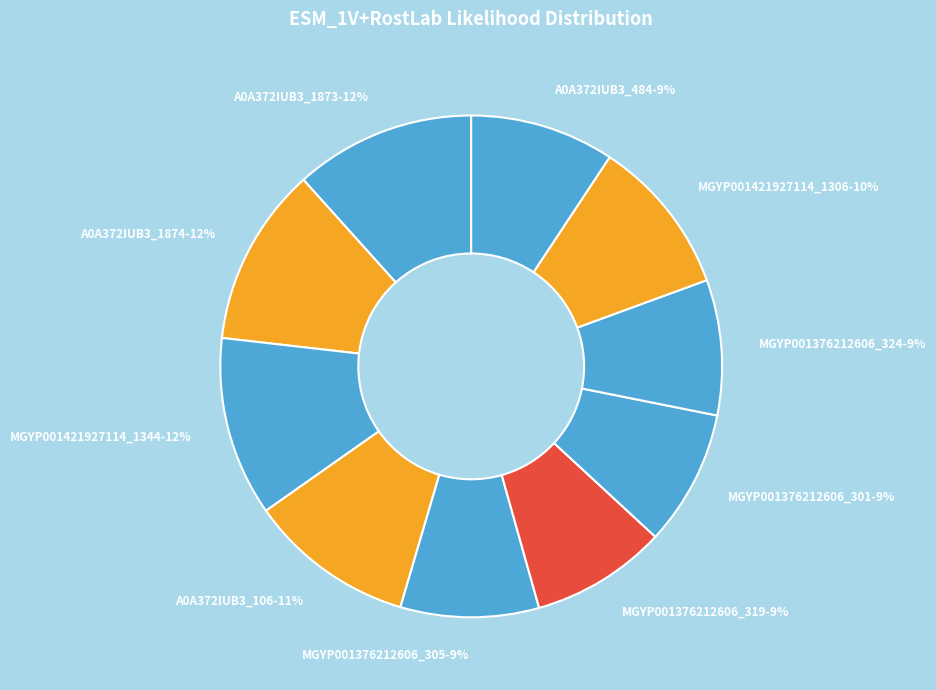

The A0A372IUB3_106 slice represents 17% of the pie. True or false?

False